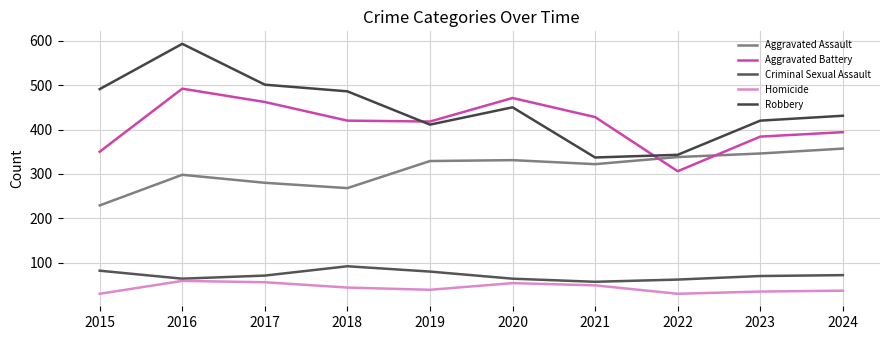

What is the difference between the maximum and minimum values in the Homicide series?

29